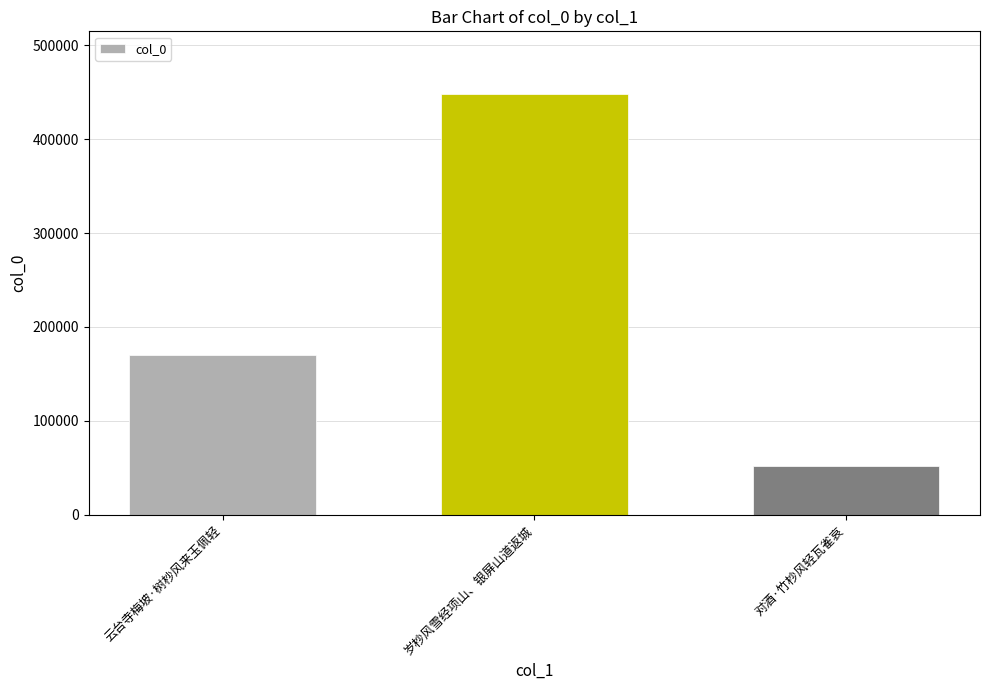

What value does the data have at 云台寺梅坡·树杪风来玉佩轻, to the nearest 50?

169700